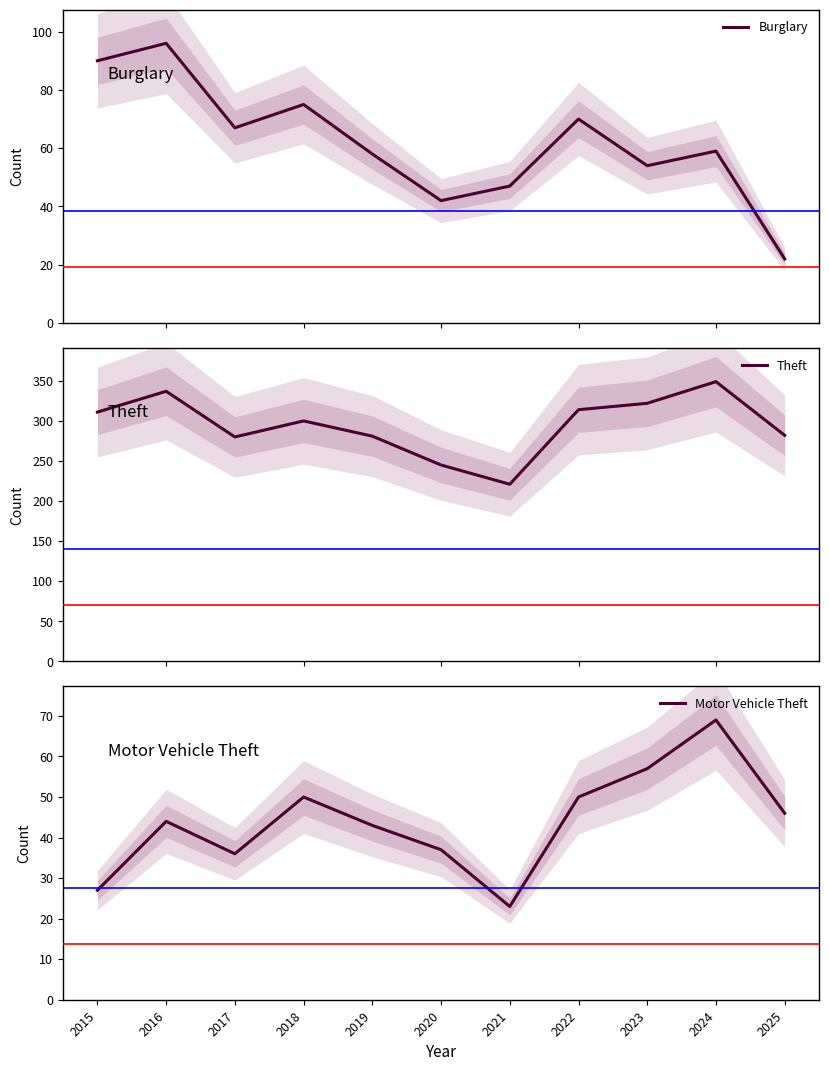

At which label does Motor Vehicle Theft first exceed 44?

2018